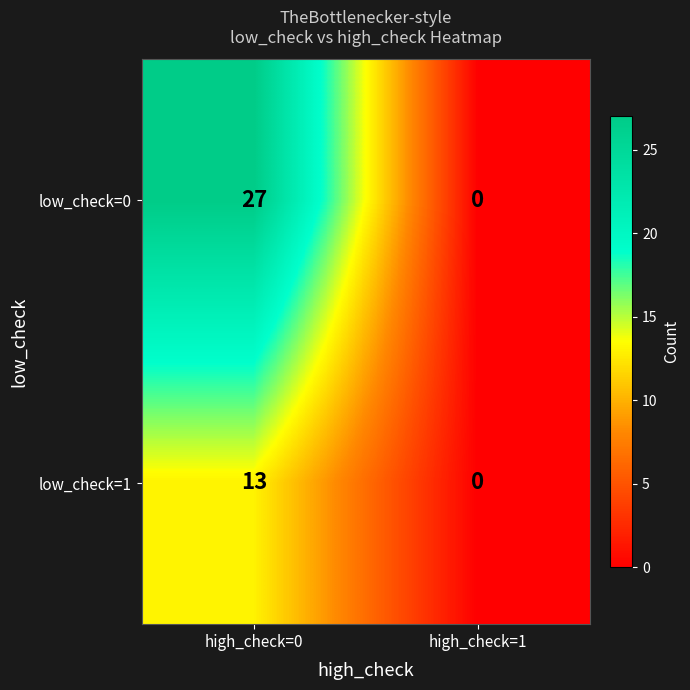

Reading left to right, extract all data points from this chart.

low_check=0: high_check=0=27	high_check=1=0
low_check=1: high_check=0=13	high_check=1=0